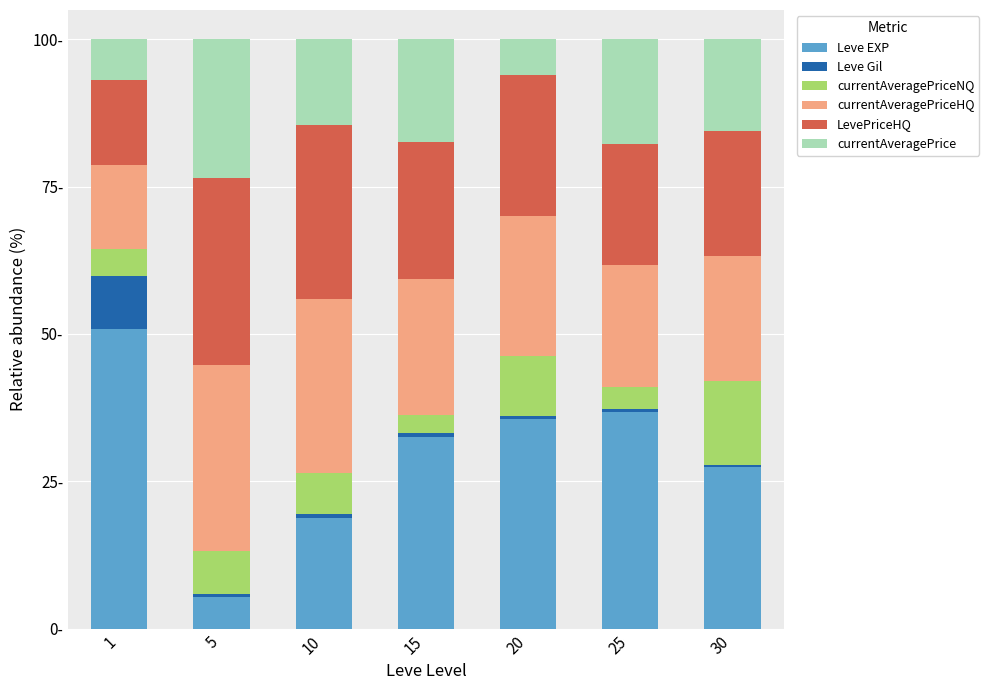

What is the difference between the maximum and minimum values in the currentAveragePrice series?

17.4